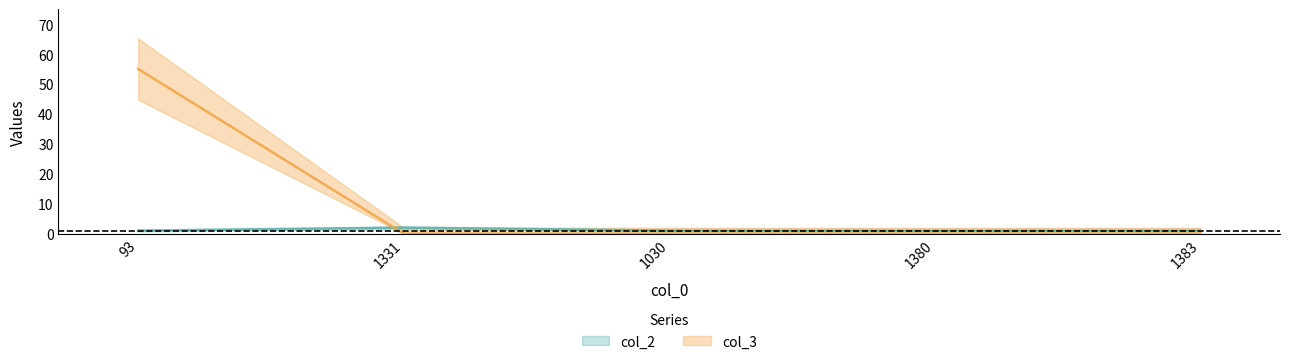

What are all the series names shown in the legend?

col_2, col_3